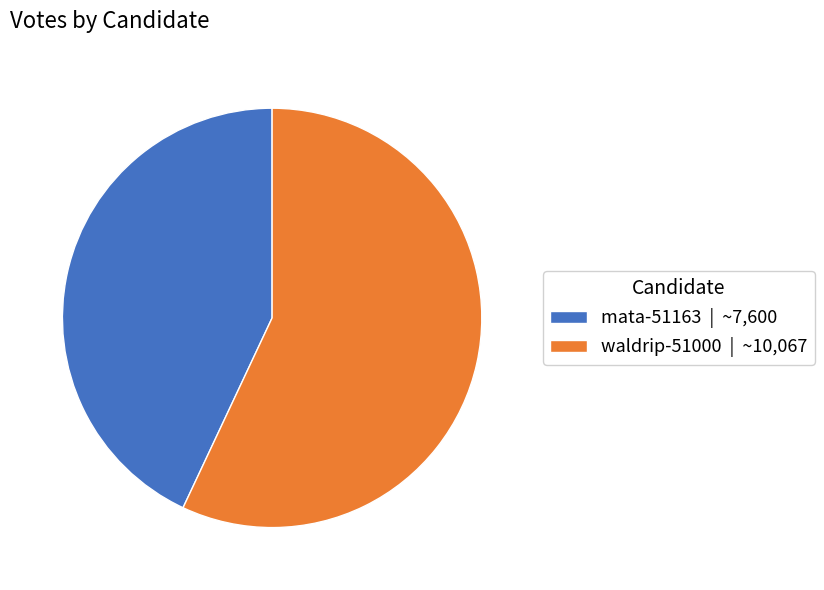

Is the sum of mata-51163 and waldrip-51000 greater than half?

Yes